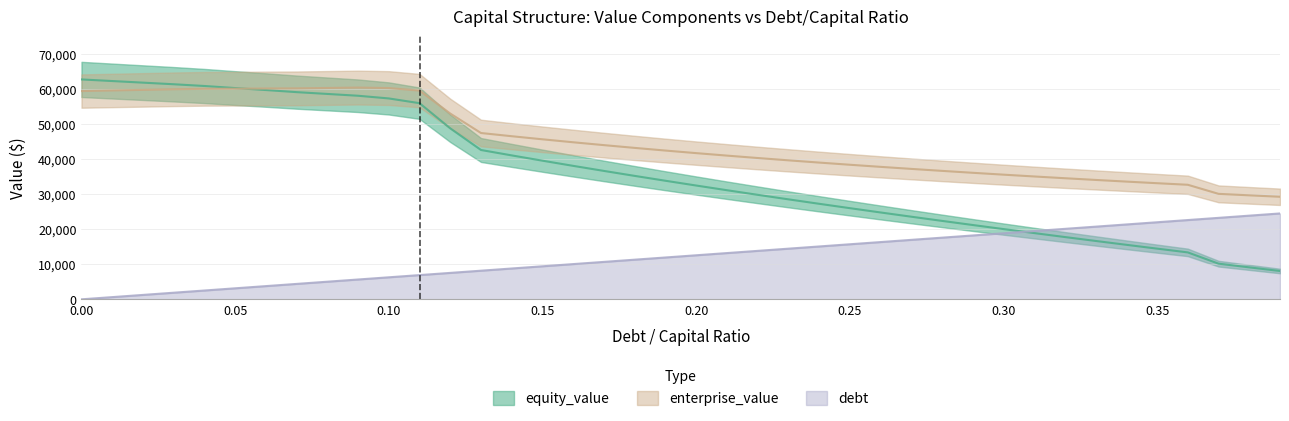

At which label does debt first exceed 12554?

0.20